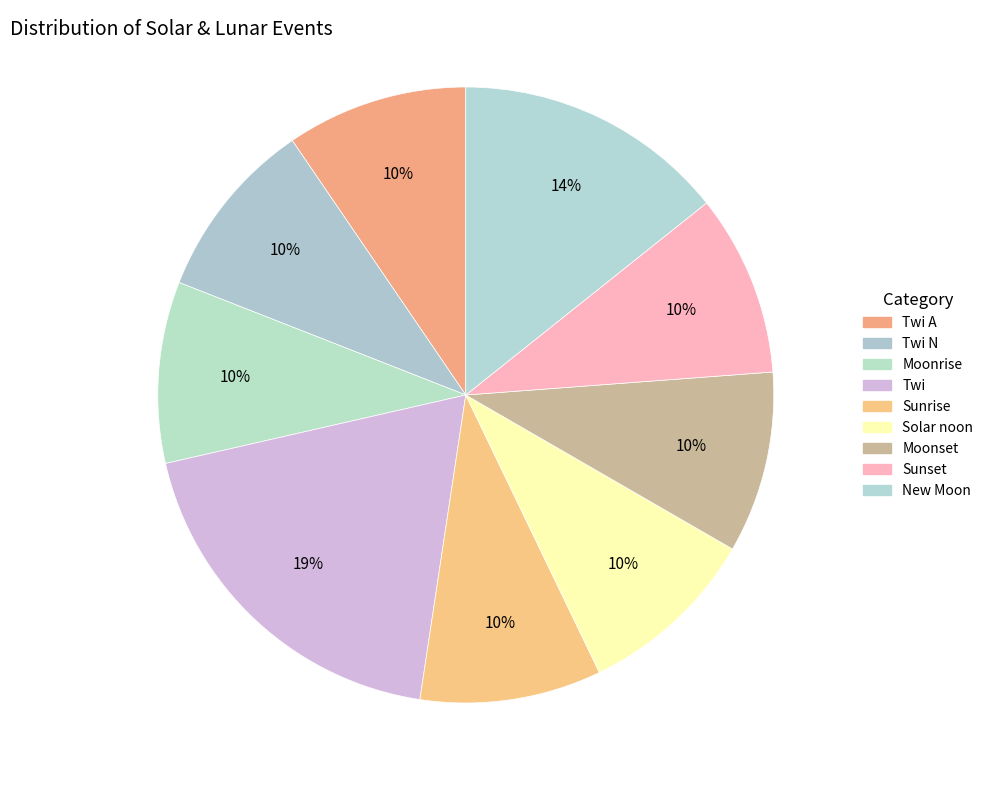

How many slices are in this pie chart?

9